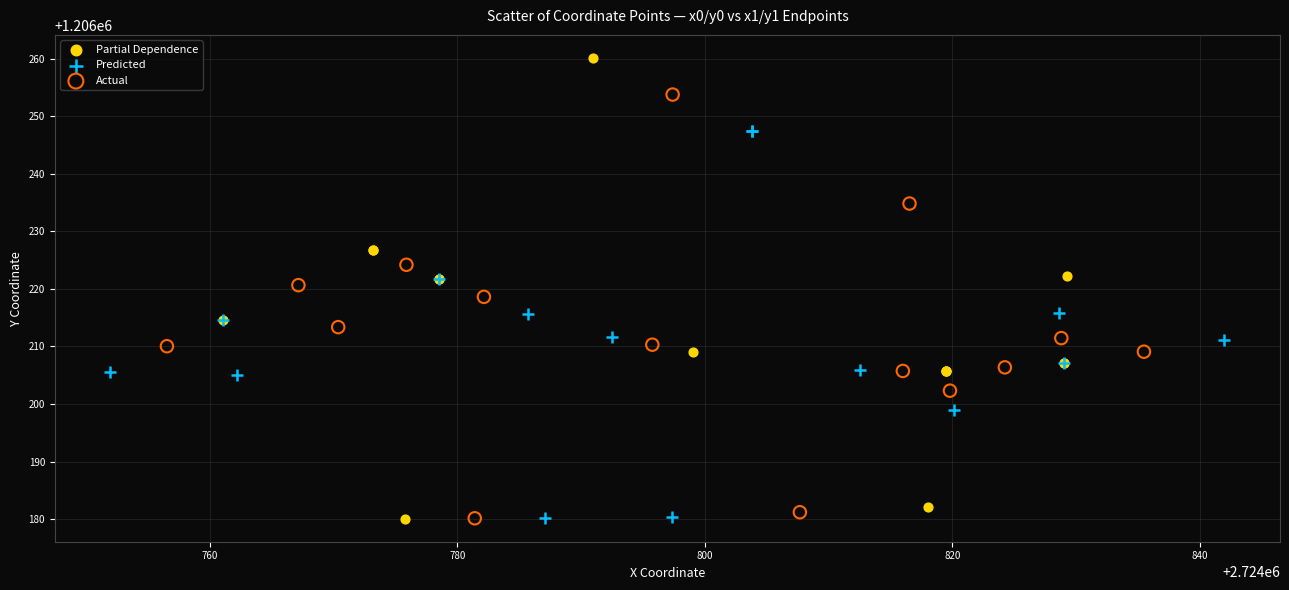

Which series has the largest Y range (max minus min)?

Partial Dependence